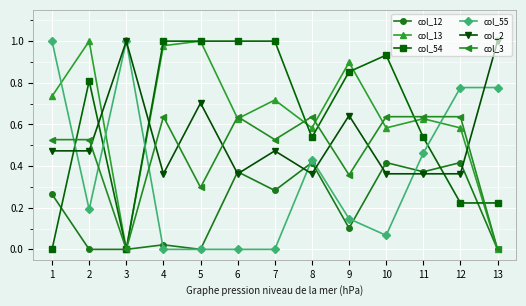

How many interior local peaks does the col_13 series have?

5